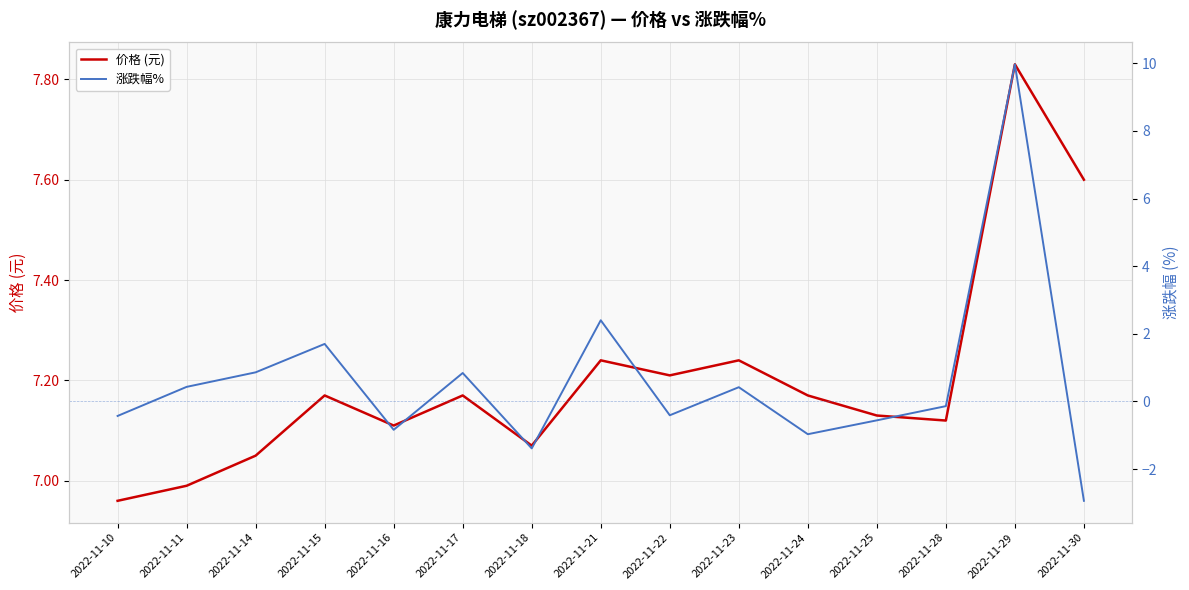

Is it true that 涨跌幅% equals -0.4 at 2022-11-25?

False